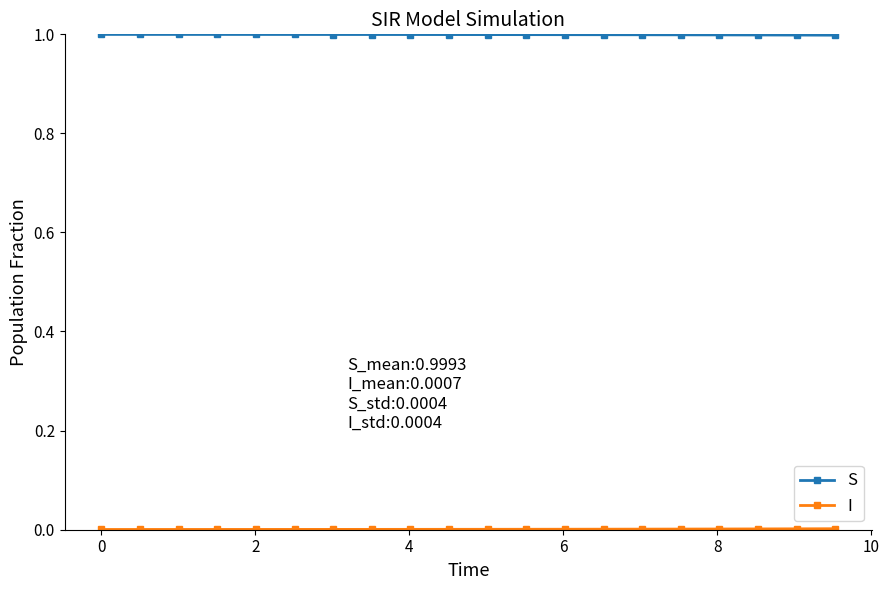

What is the value of the S point at the 10th from the left?

1.0